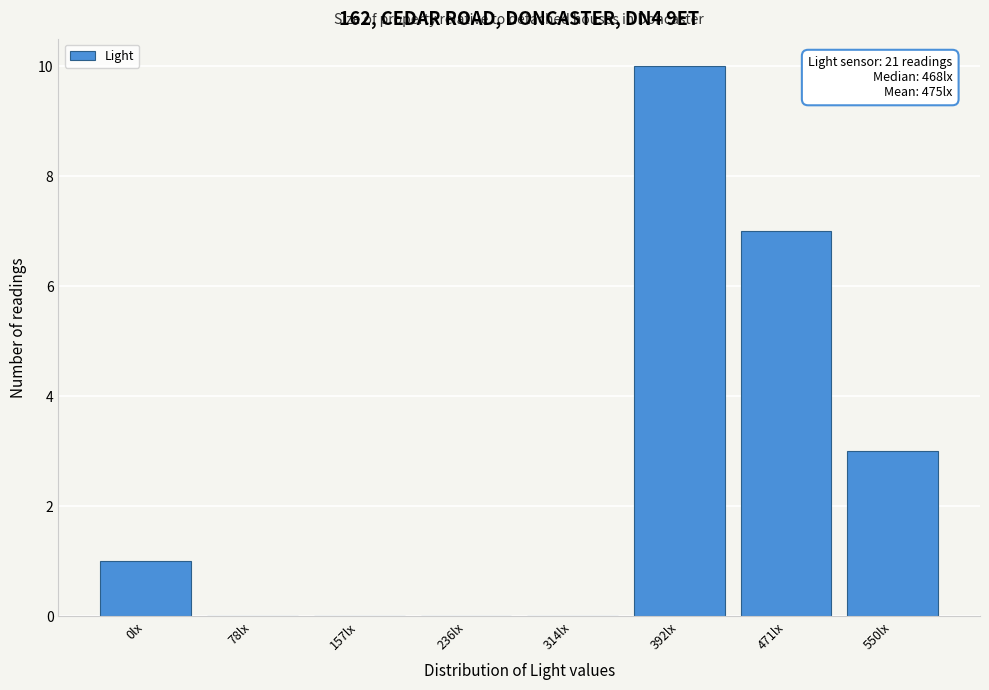

Reading left to right, transcribe all the data shown in this chart.

0lx=1	78lx=0	157lx=0	236lx=0	314lx=0	392lx=10	471lx=7	550lx=3